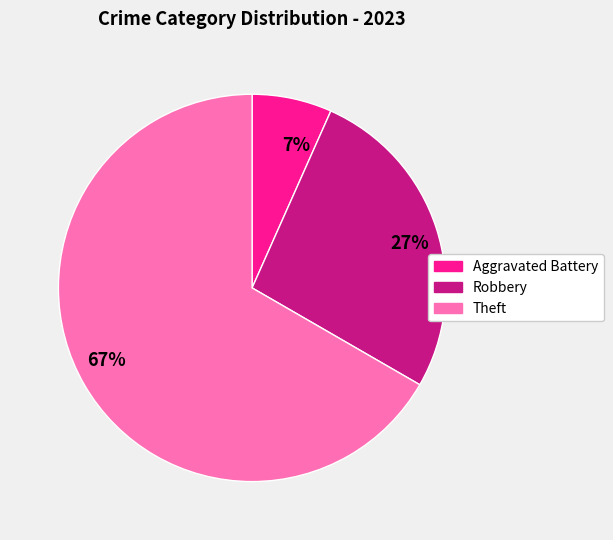

Between 7% and 67%, which is larger?

67%